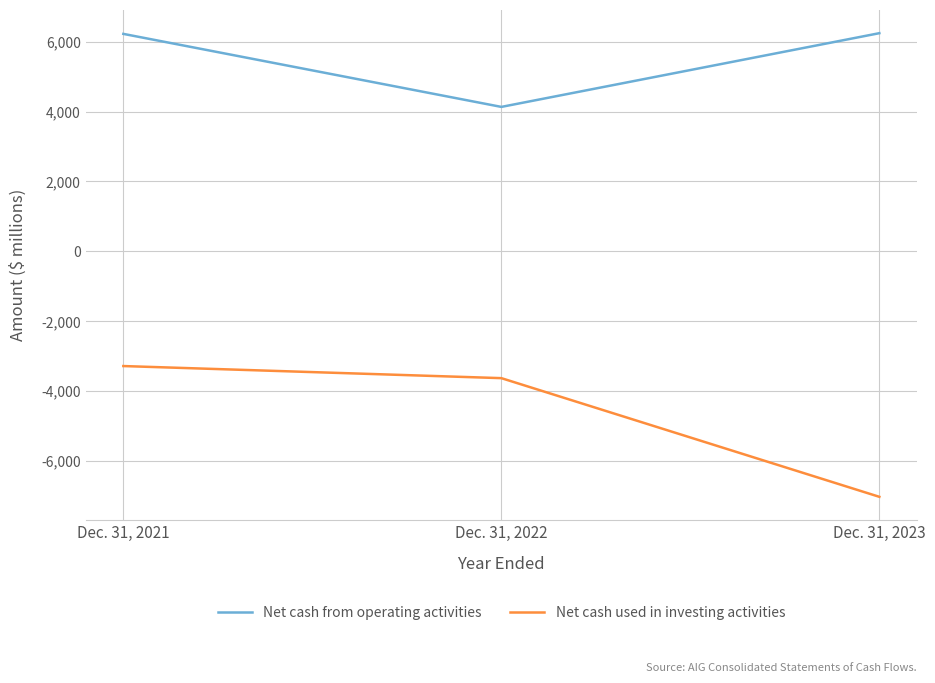

True or false: Net cash from operating activities has a value of 2136 at Dec. 31, 2021.

False